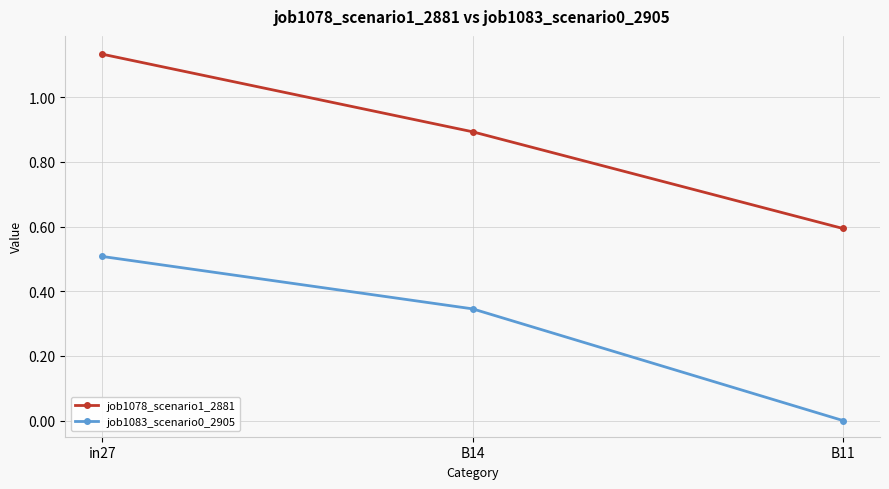

Is it true that job1078_scenario1_2881 equals 0.6 at B11?

True